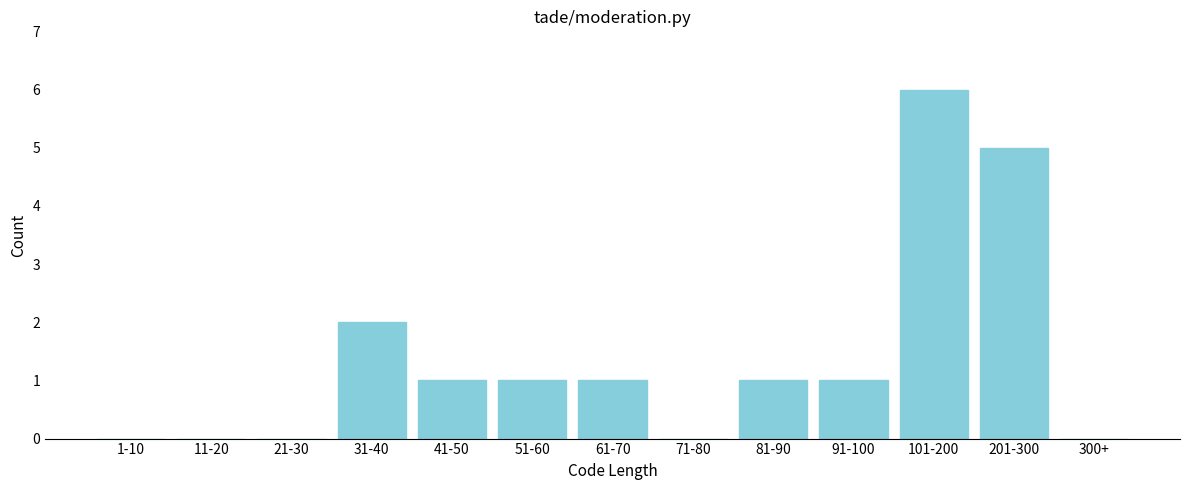

Reading right to left, extract all data points from this chart.

300+=0	201-300=5	101-200=6	91-100=1	81-90=1	71-80=0	61-70=1	51-60=1	41-50=1	31-40=2	21-30=0	11-20=0	1-10=0